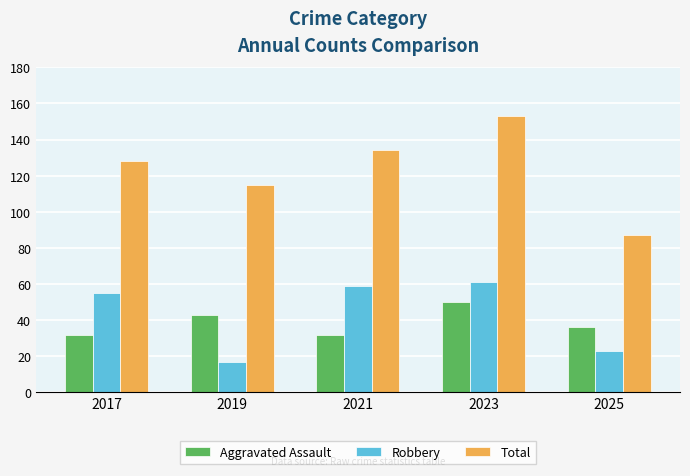

How many series are shown in this chart?

3